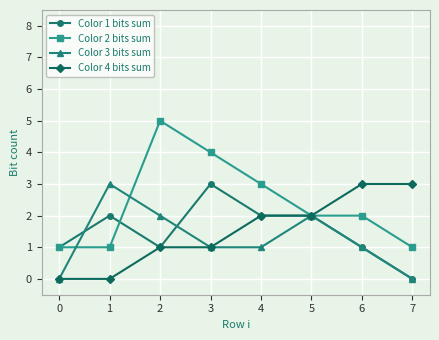

The value of Color 3 bits sum at 7 is -2. True or false?

False